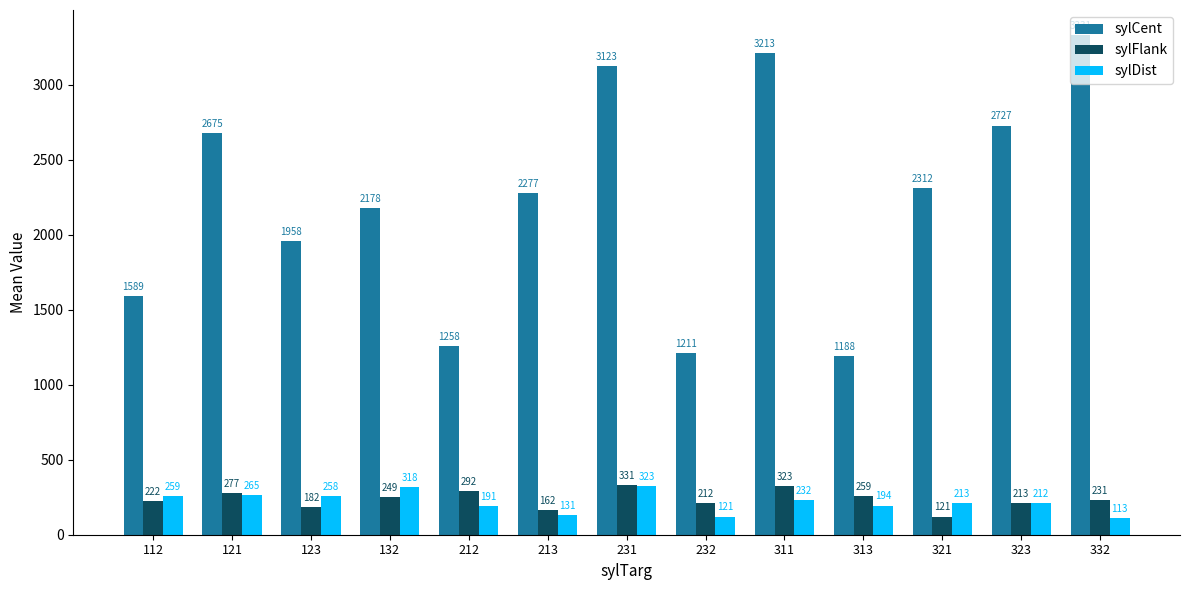

What is the sum of all sylCent values?

29040